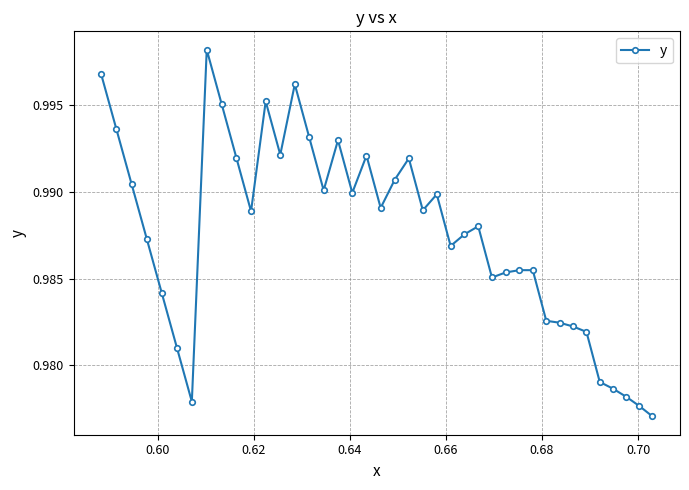

What is the sum of all values?

39.5